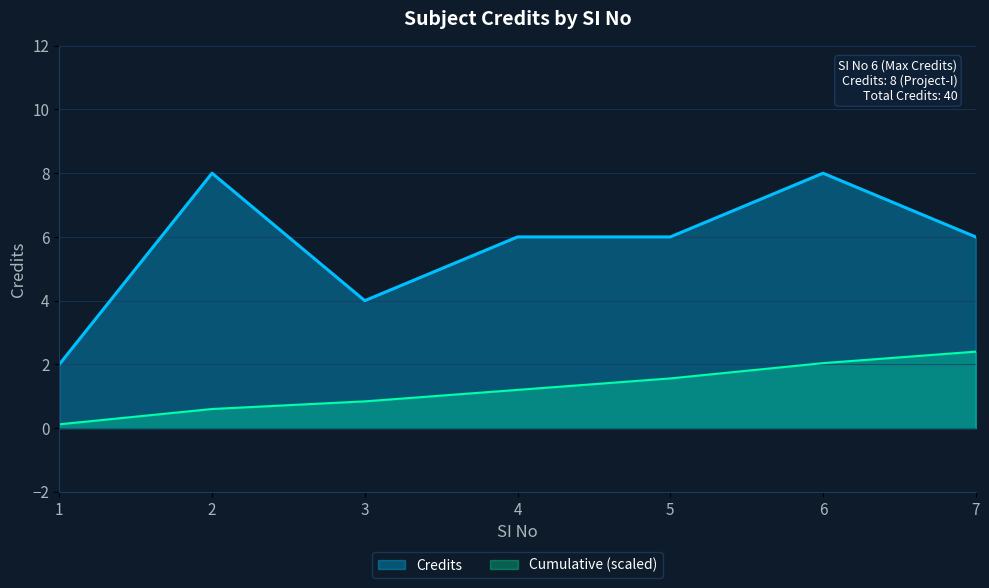

How many interior local peaks (higher than both neighbors) does the data have?

2